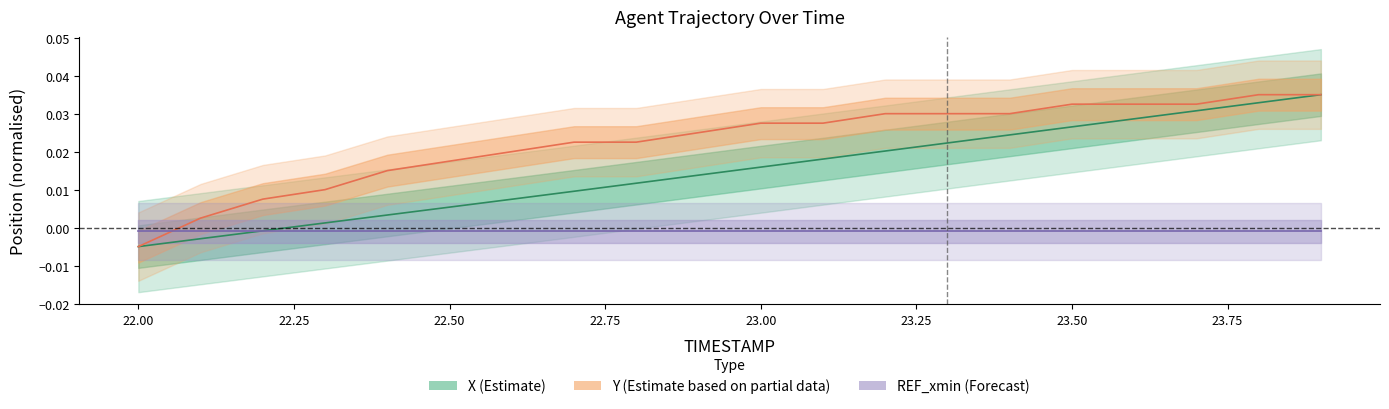

Which series changed the most between 23.0 and 23.9?

X